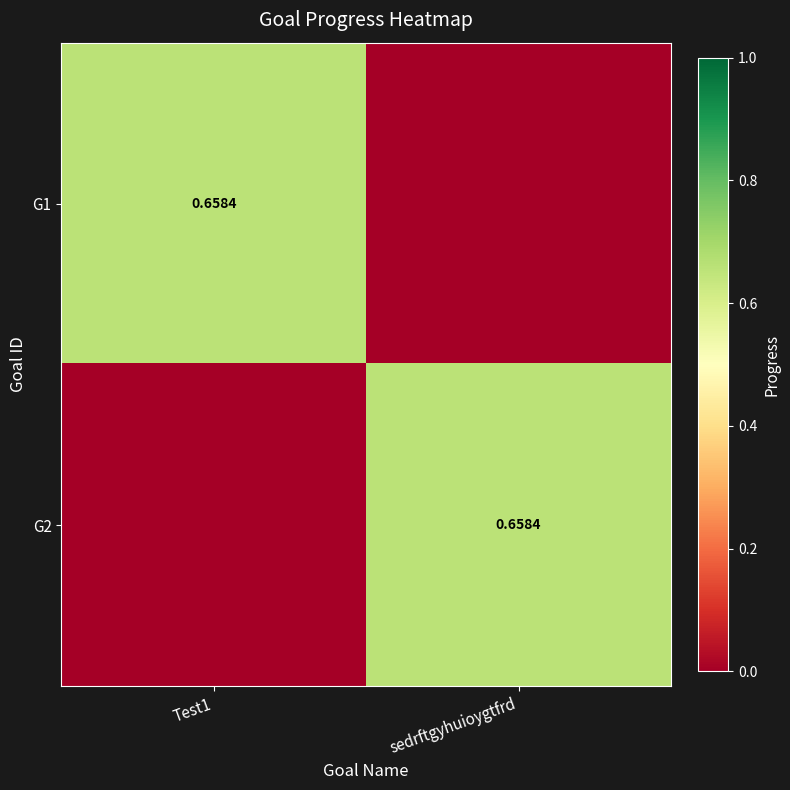

Which series has the largest range (max minus min)?

G1